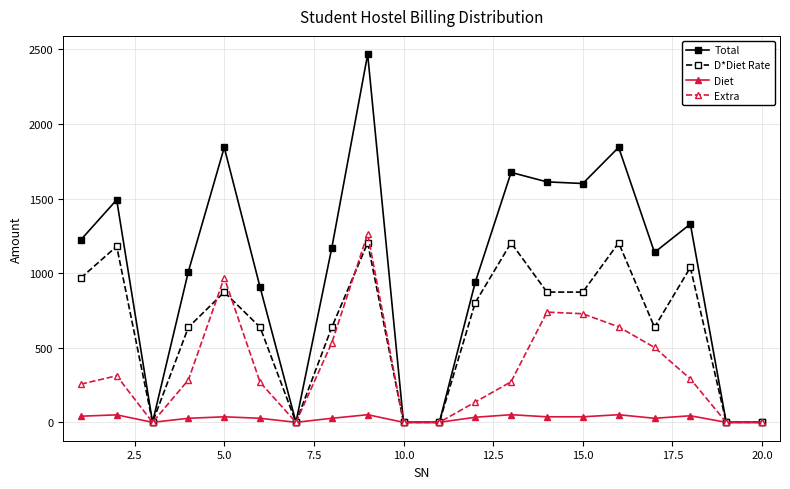

How many values in the D*Diet Rate series are below 802?

10